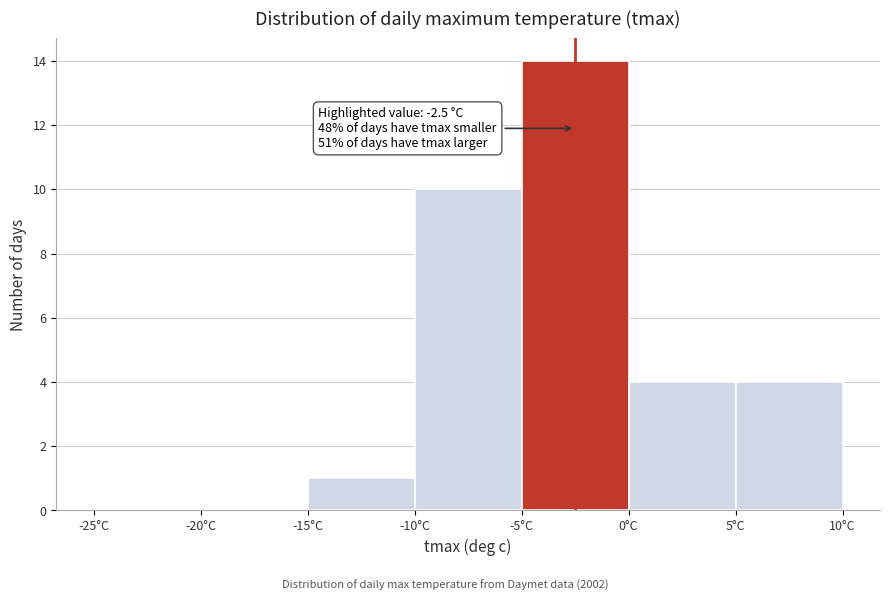

Which range on the x-axis has the tallest bar?

-5 to 0